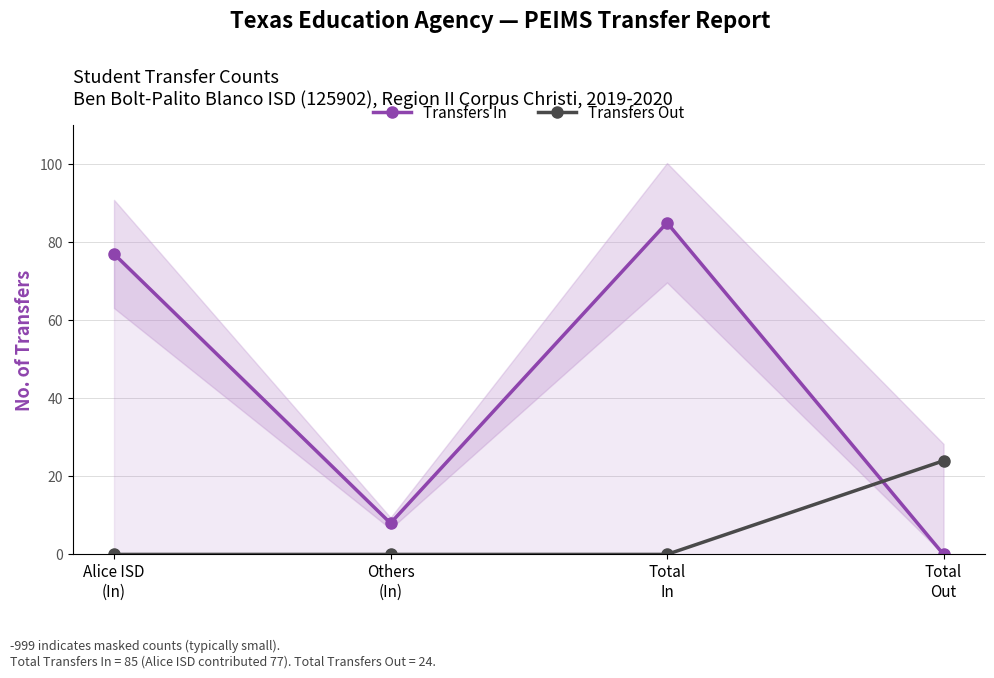

The value of Transfers In at Total
Out is -37. True or false?

False